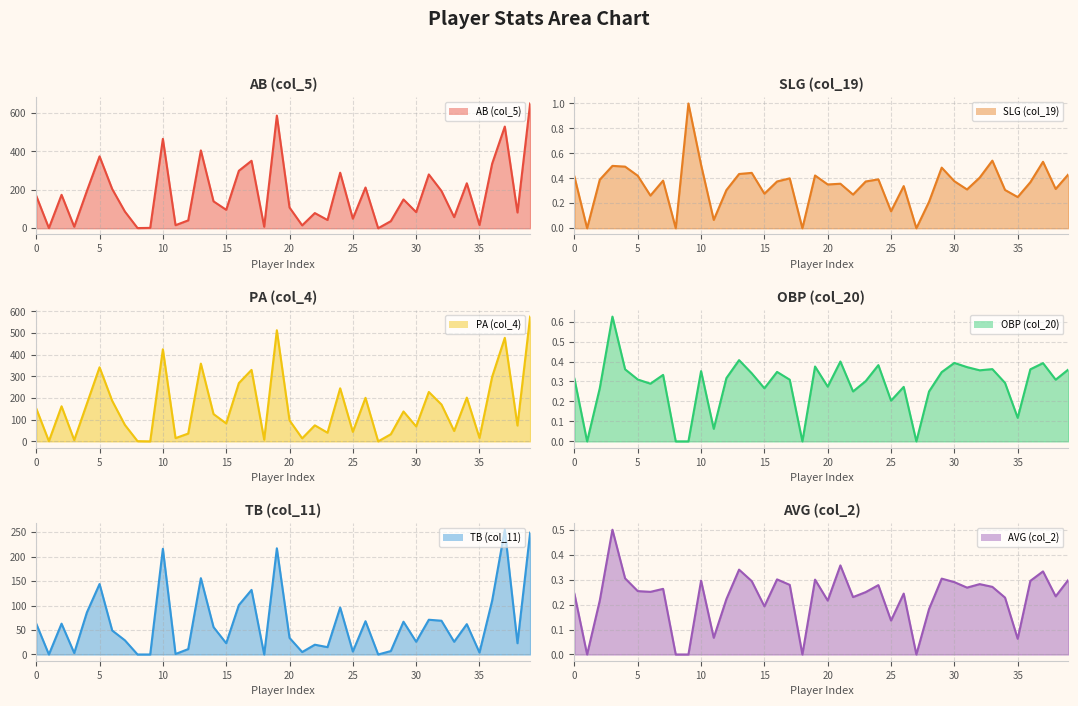

Which series has the widest spread of values?

AB (col_5) line